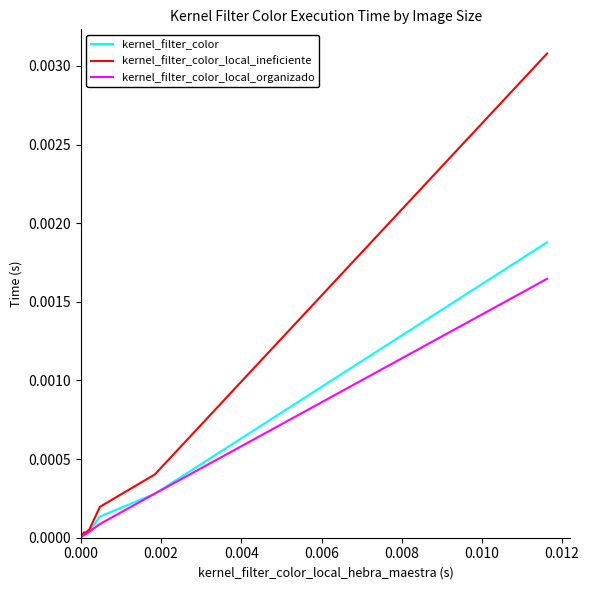

Which series has the largest total across all categories?

kernel_filter_color_local_ineficiente